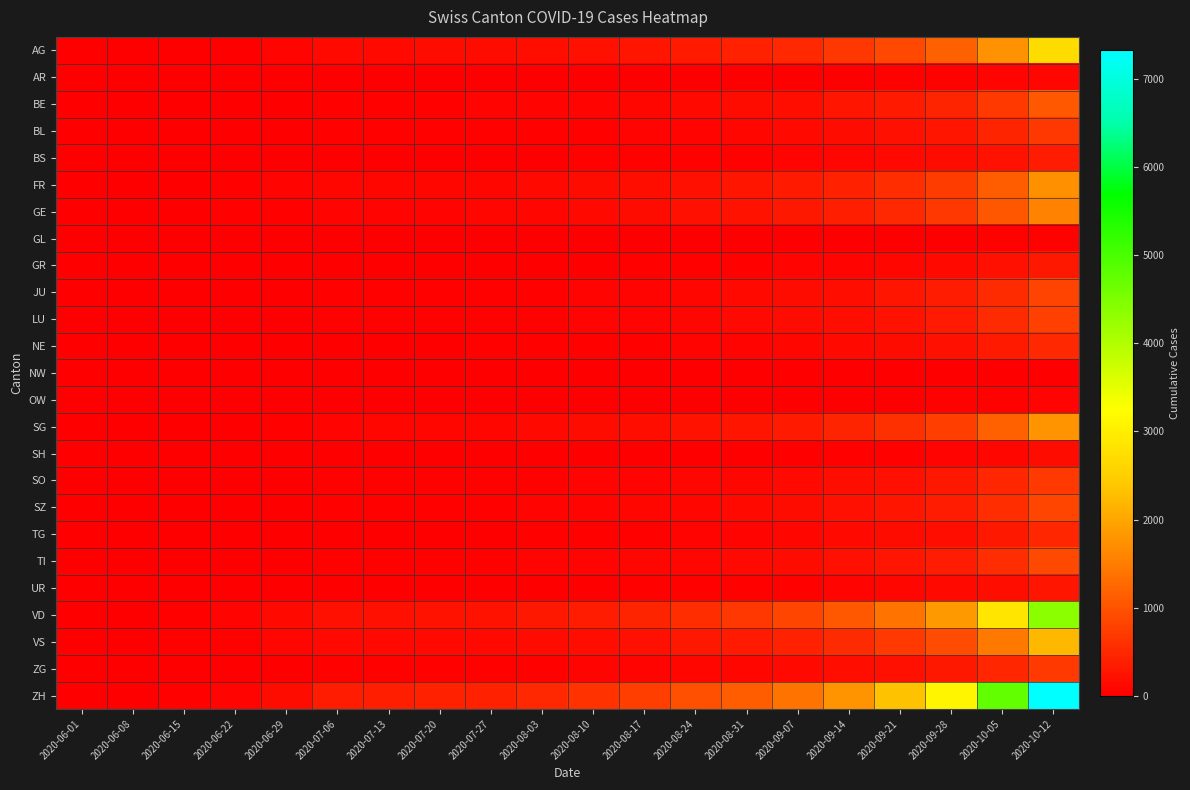

Count the number of categories in the chart.

20